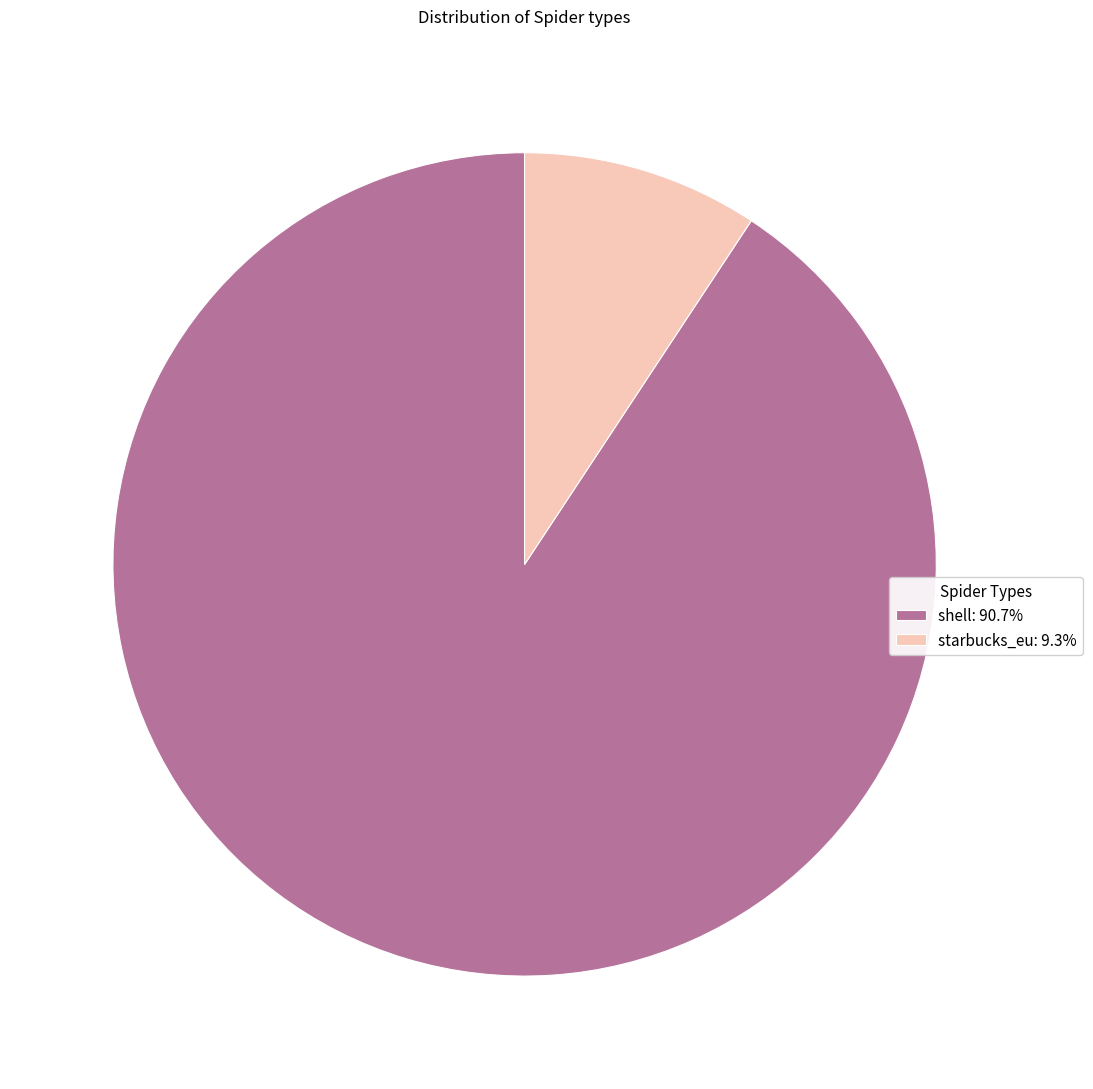

Is it true that shell is 80% of the pie?

False